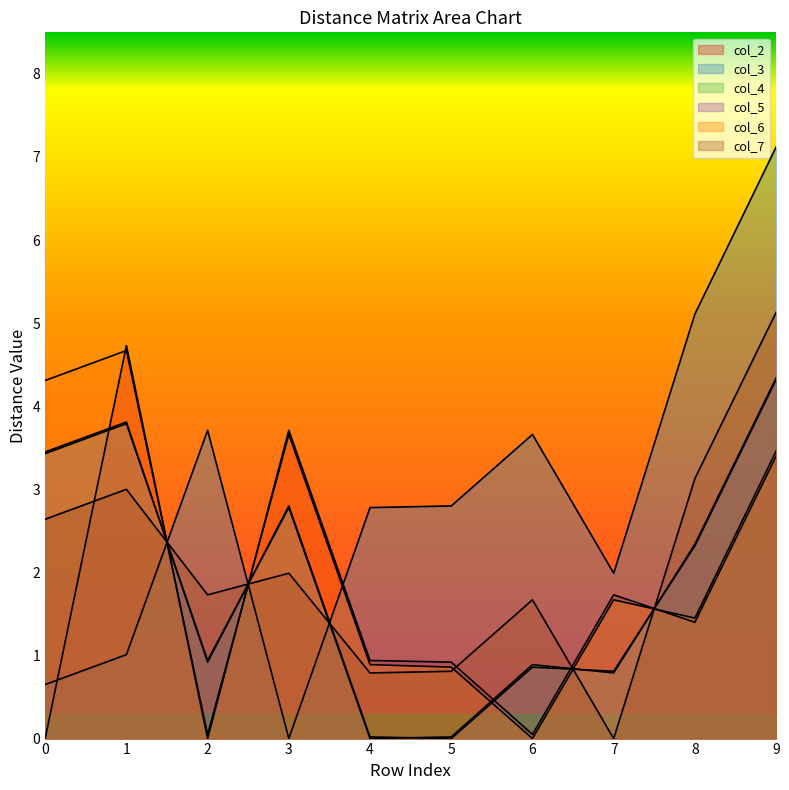

Which series has the widest spread of values?

col_3